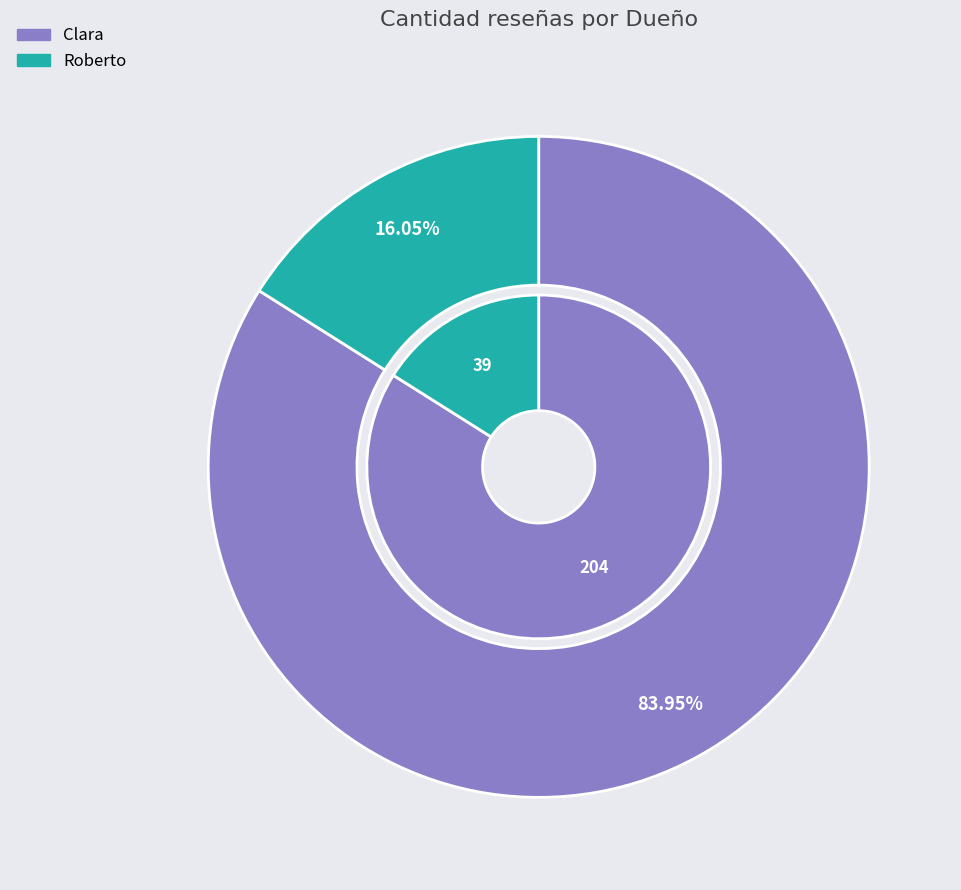

How many segments does this pie chart have?

2